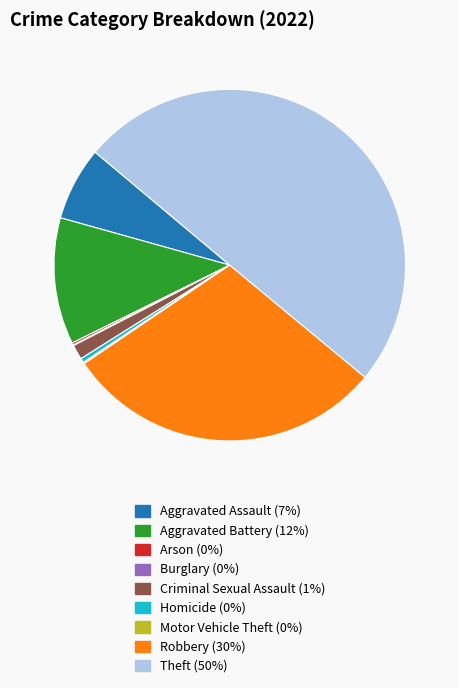

Does Robbery account for over 50% of the chart?

No